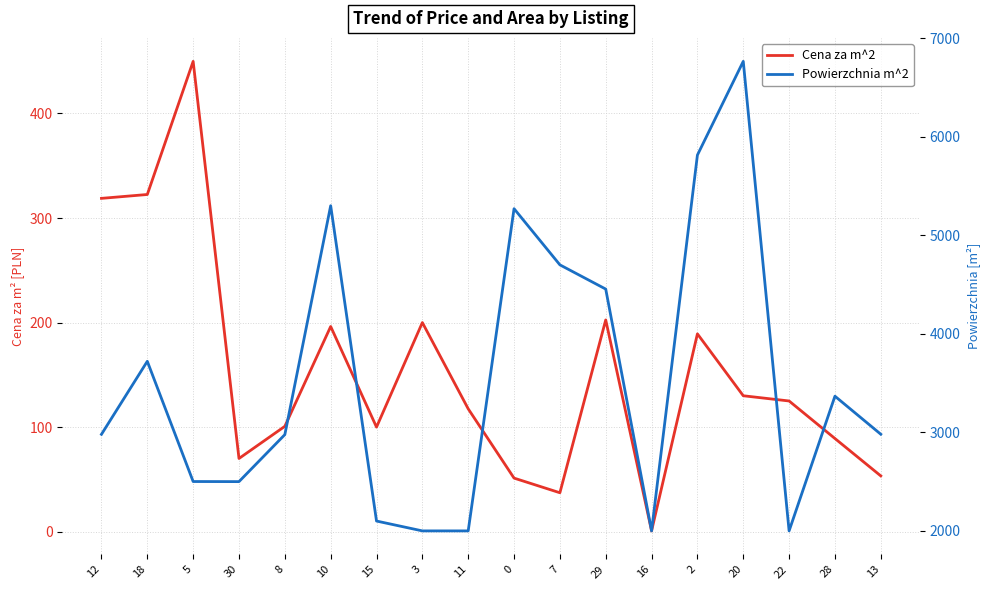

What is the sum of the Cena za m^2 values at 28 and 13?

142.4